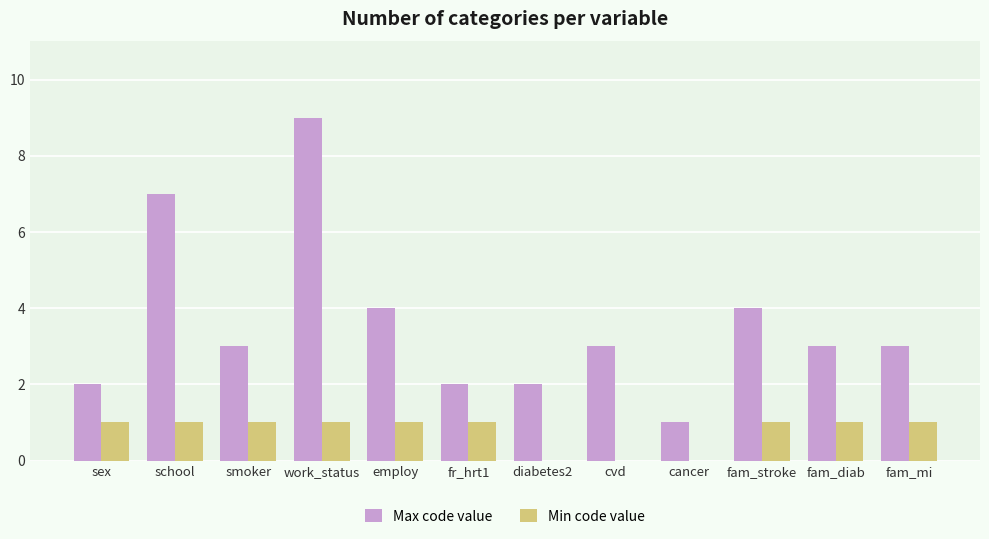

Which label corresponds to the largest value in the chart?

work_status